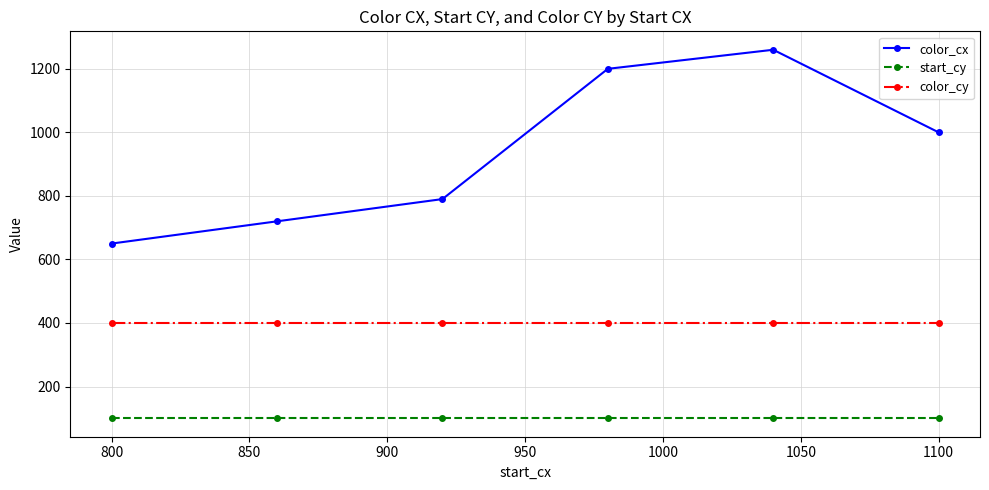

What is the smallest value displayed?

100